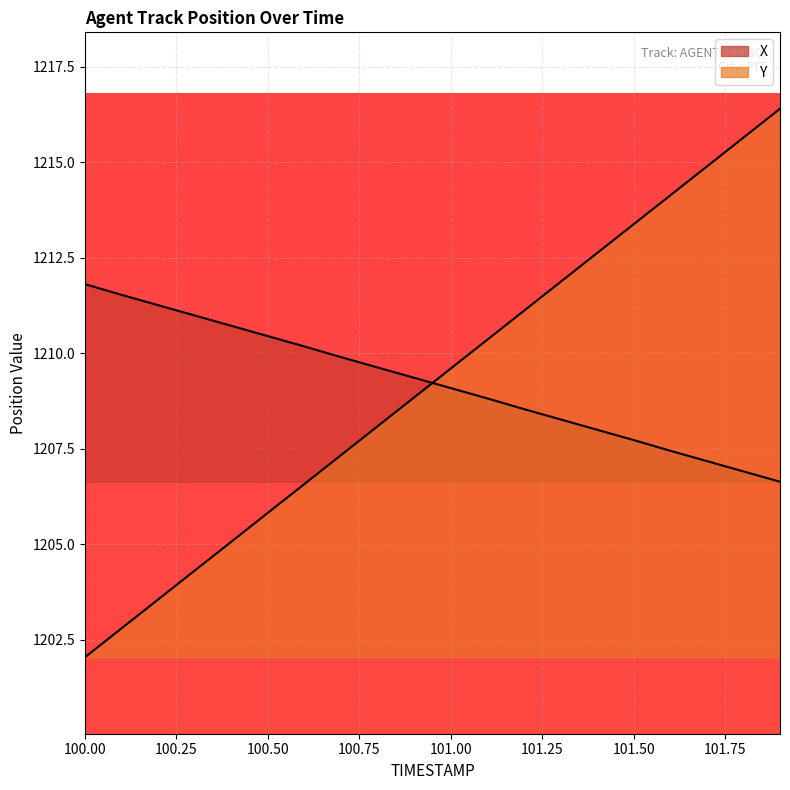

What is the label of the 20th point from the left?

101.9